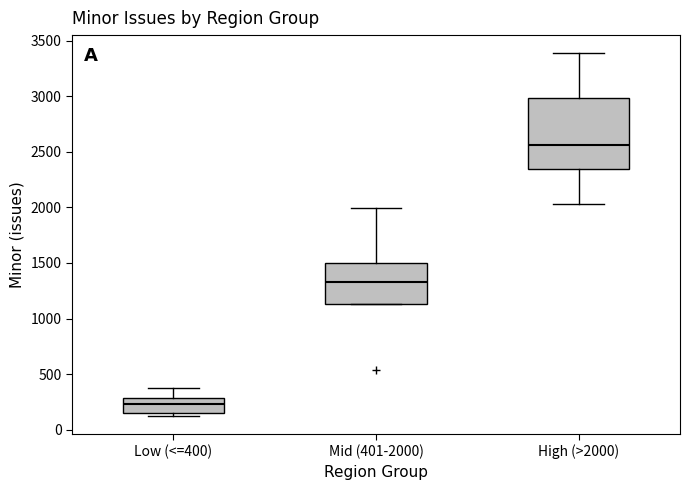

Comparing the boxes themselves (not the whiskers), which one is the tallest?

High (>2000)